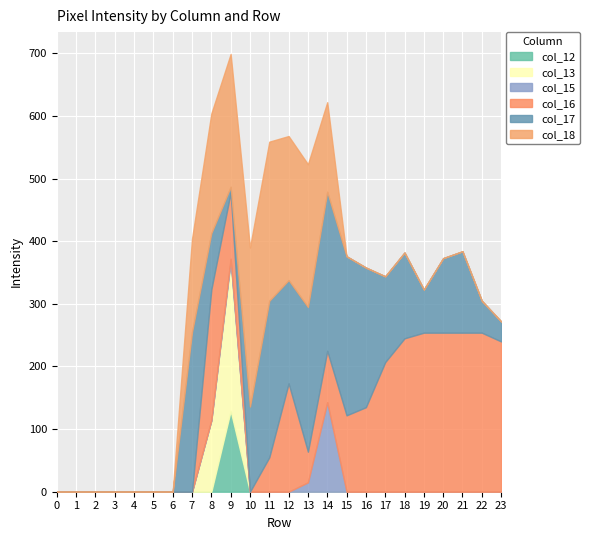

Is the value of col_12 at 24 greater than the value of col_13 at 15?

No